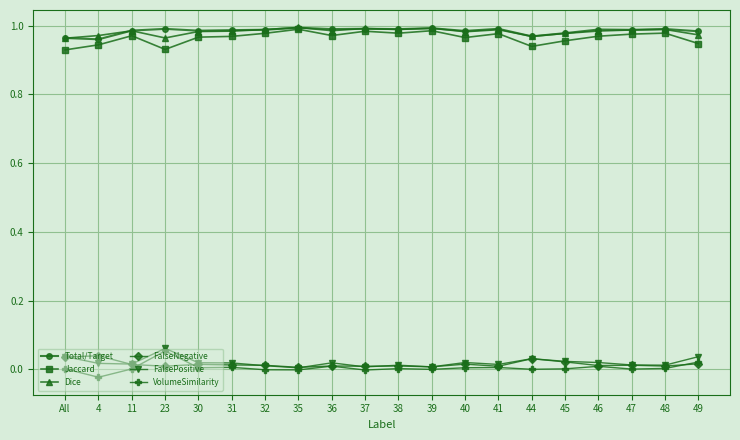

The Dice series shows 1.0 at 35. True or false?

True